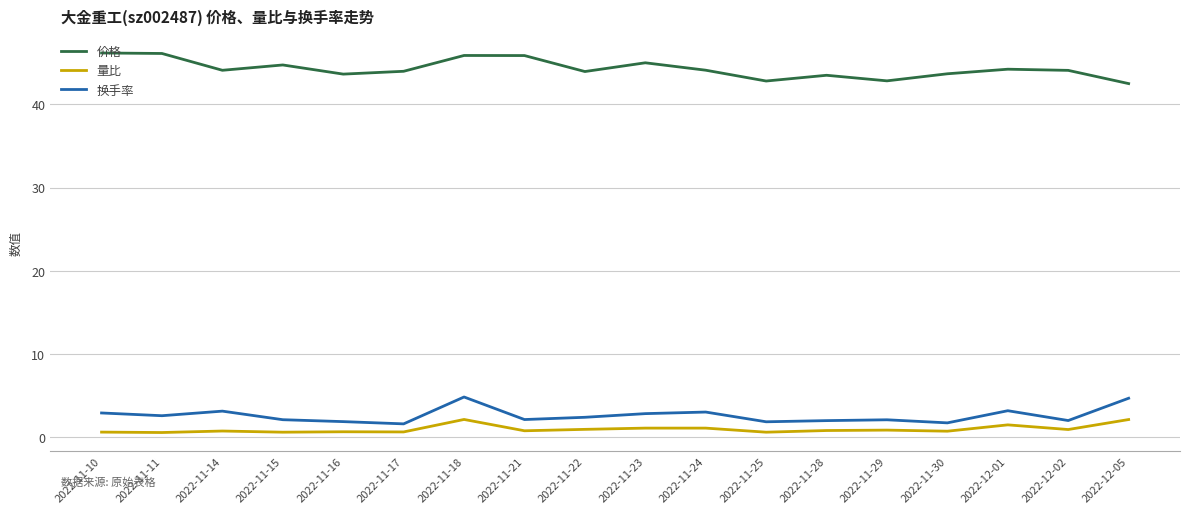

What is the total value across all series at 2022-11-11?

49.3